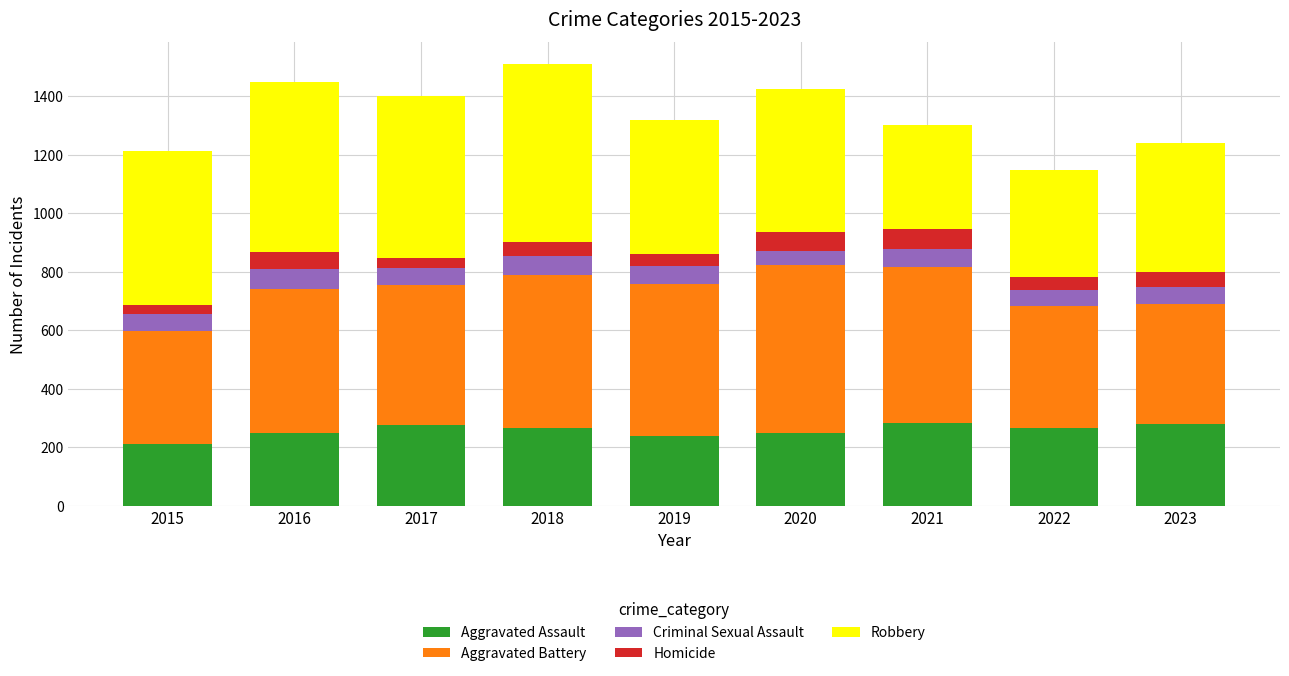

What is the difference between the maximum and minimum values in the Aggravated Assault series?

74